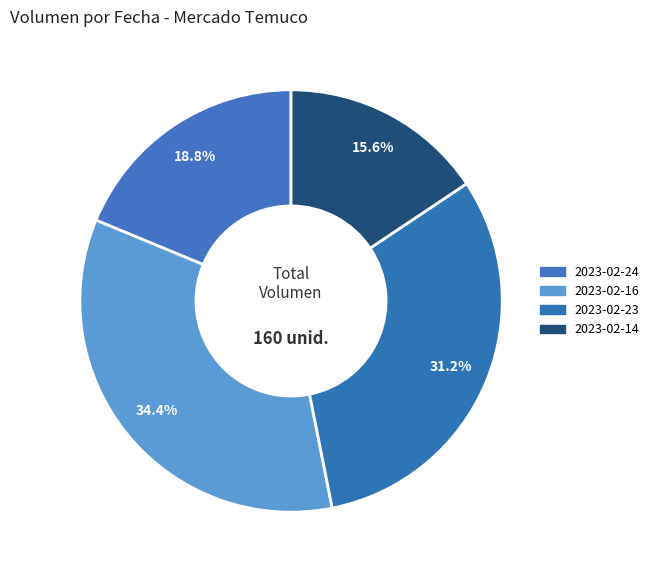

How many slices are in this pie chart?

4